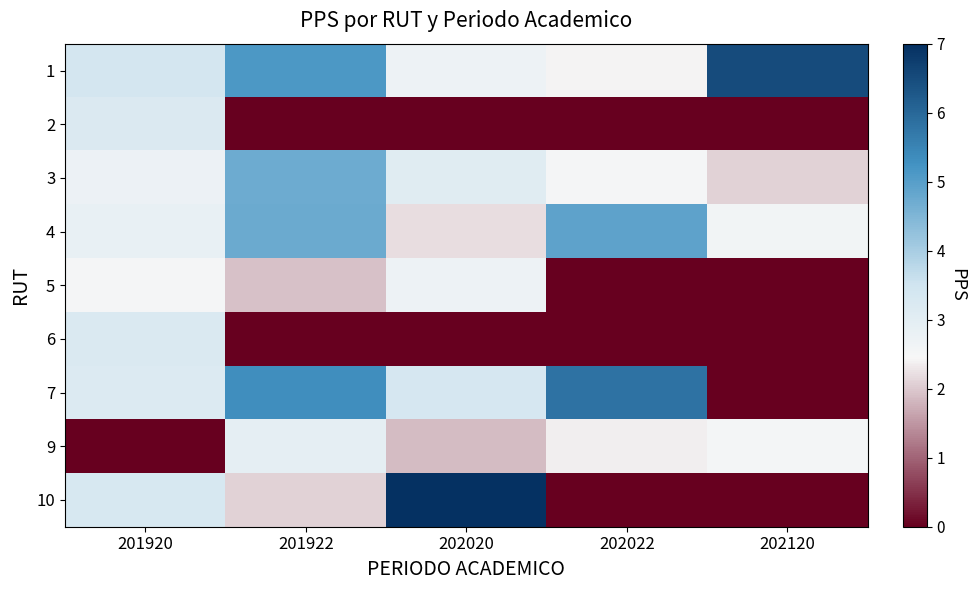

Rank the series by their maximum value, from lowest to highest.

5, 9, 2, 6, 3, 4, 7, 1, 10